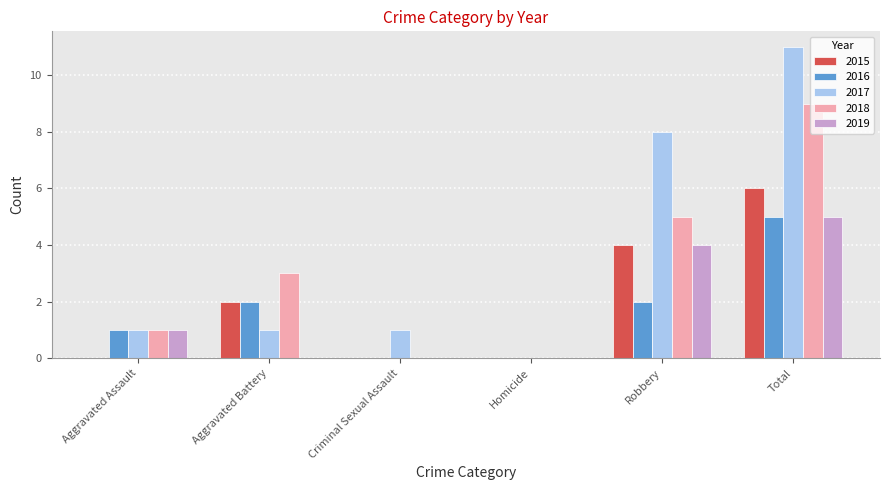

What is the maximum value shown in the chart?

11